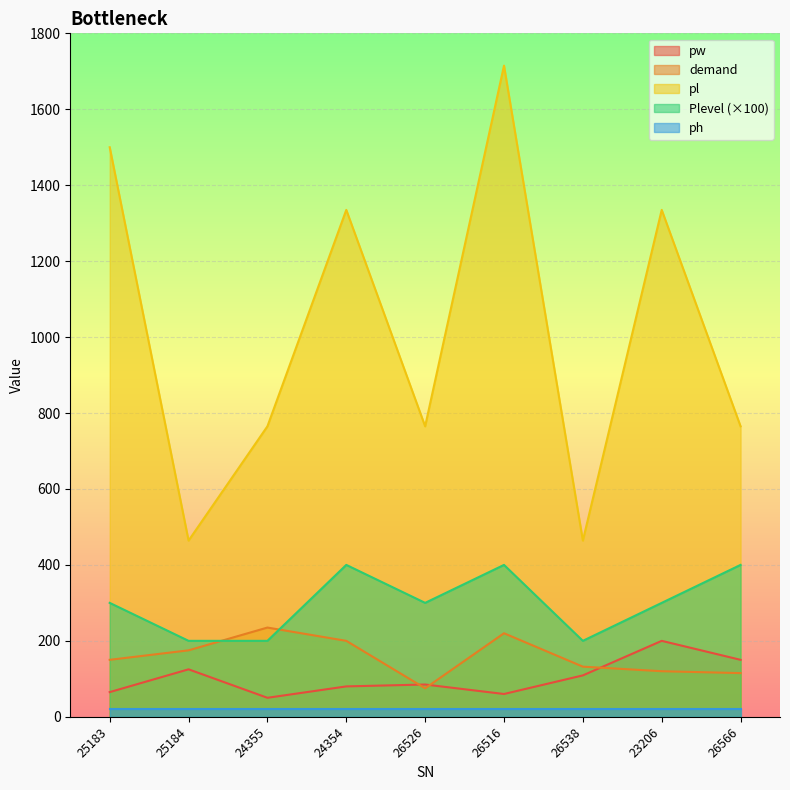

What is the difference between the maximum and minimum values in the Plevel series?

200